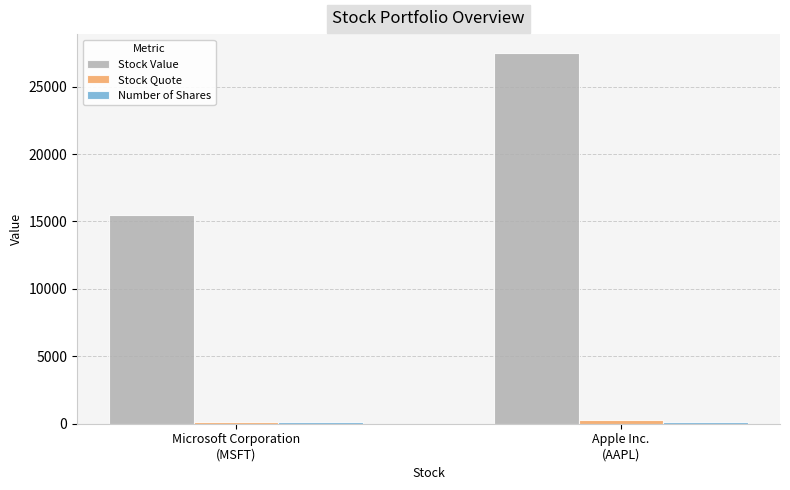

Which series has the largest total across all categories?

Stock Value